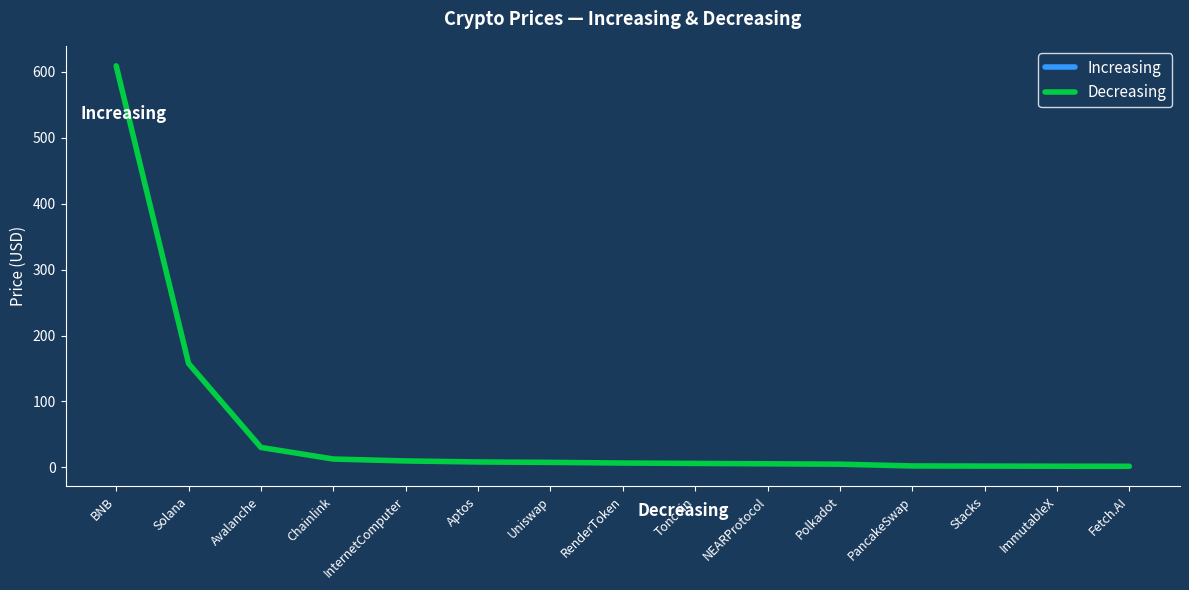

How many data points does each series have?

15